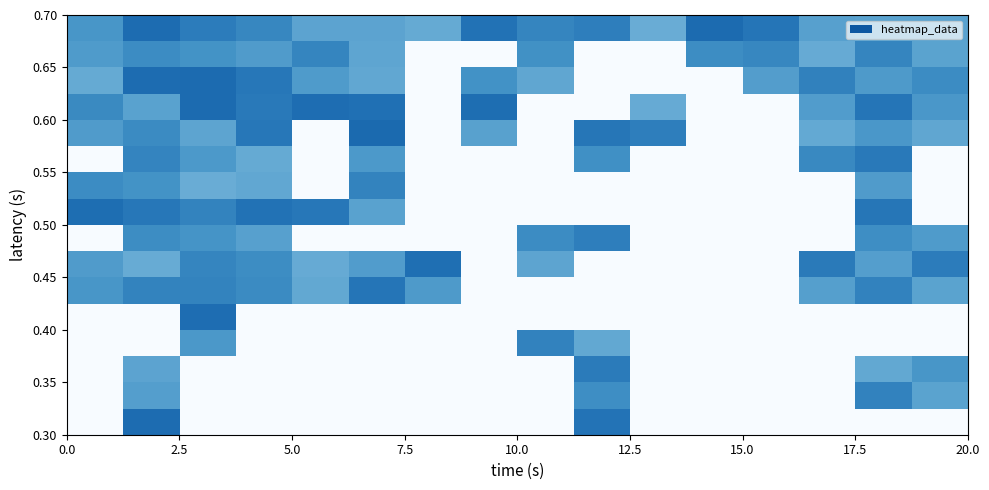

Count the number of categories in the chart.

16